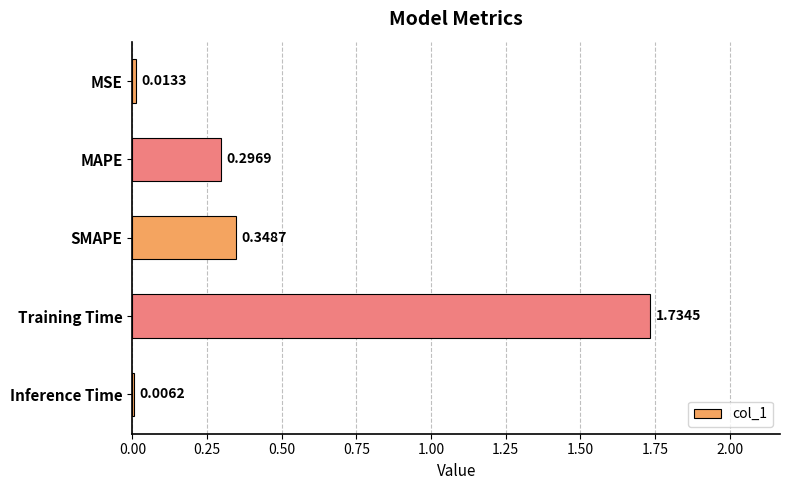

Between SMAPE and MSE, which is larger?

SMAPE